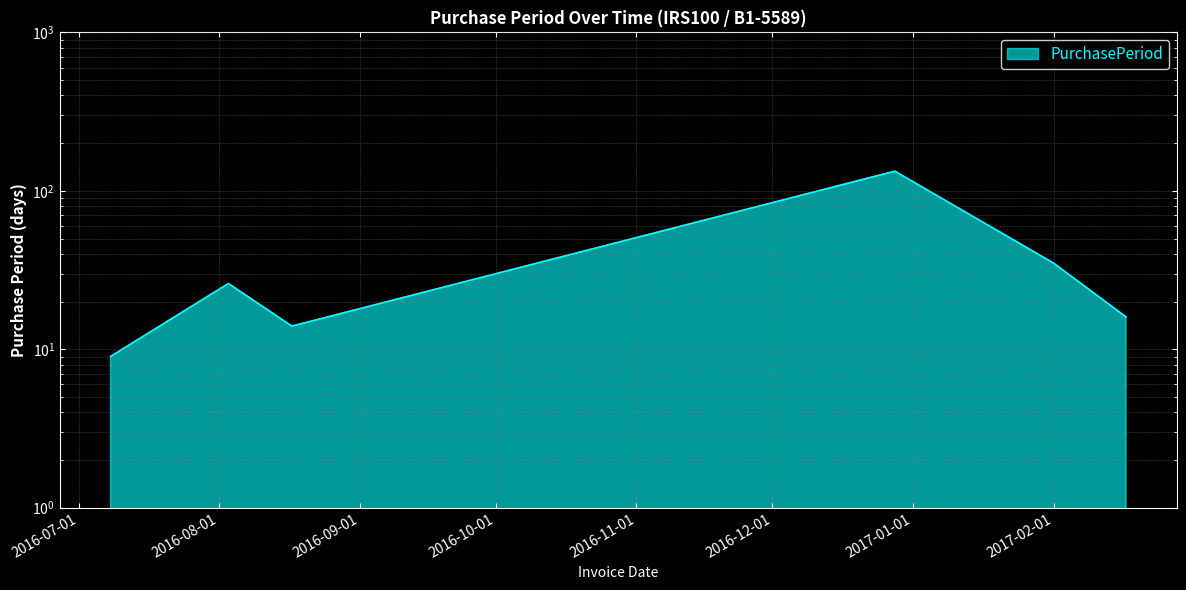

How many points are lower than both their immediate neighbors (excluding endpoints)?

1